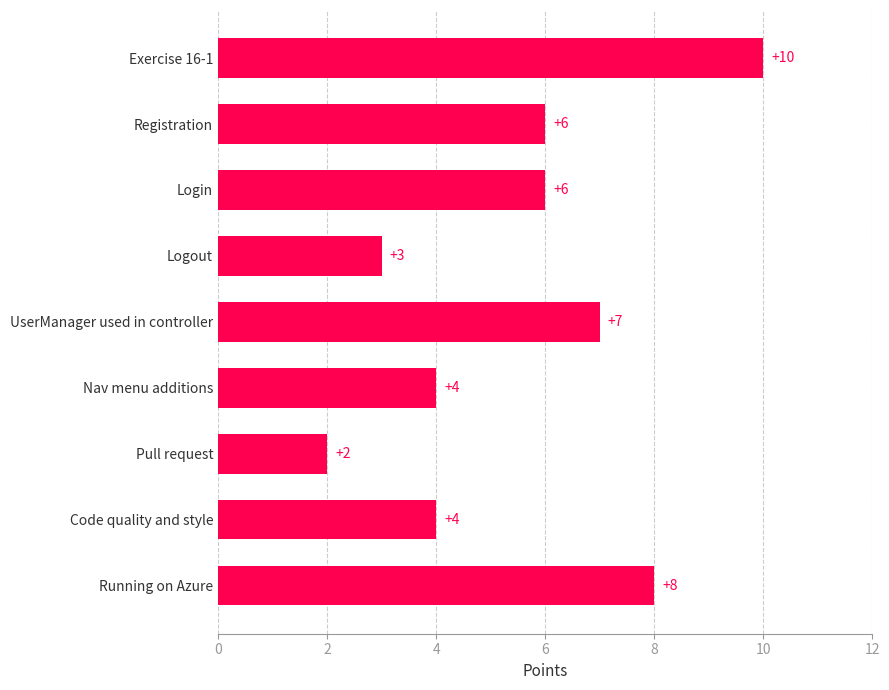

Reading bottom to top, transcribe all the data shown in this chart.

8	4	2	4	7	3	6	6	10